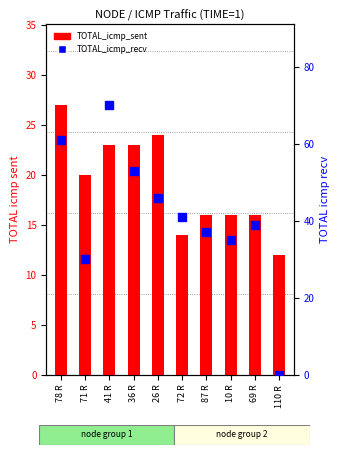

Which series contains the highest Y value?

TOTAL_icmp_recv